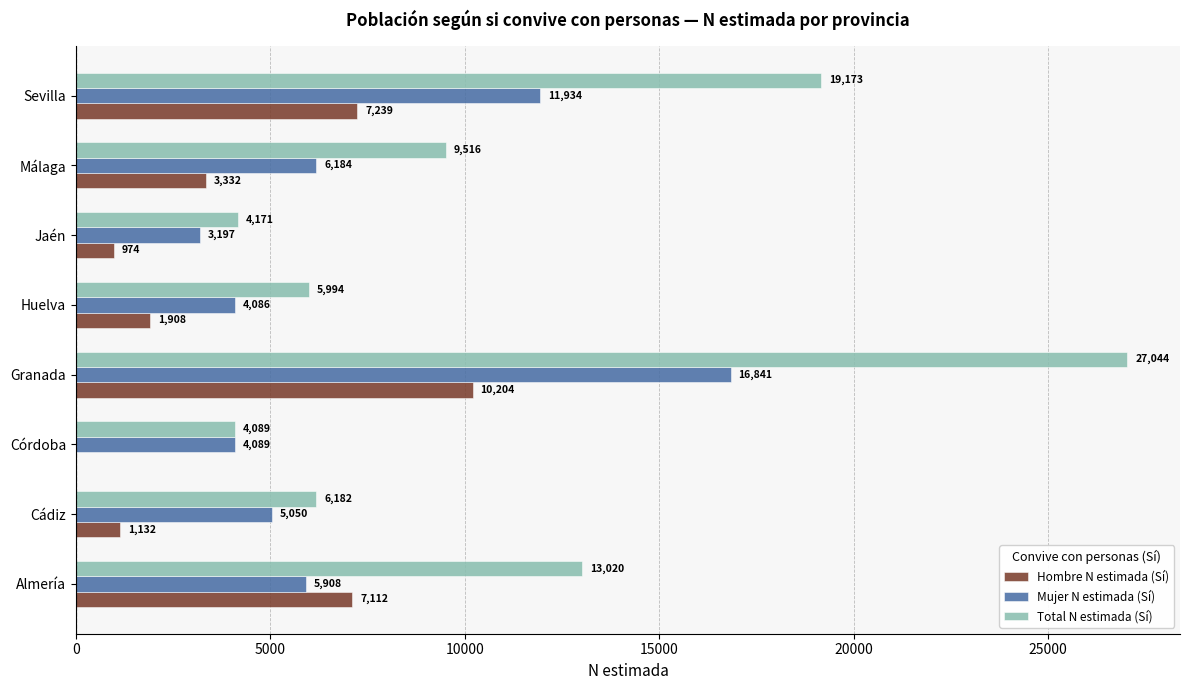

At which label does Mujer N estimada (Sí) reach its peak?

Granada